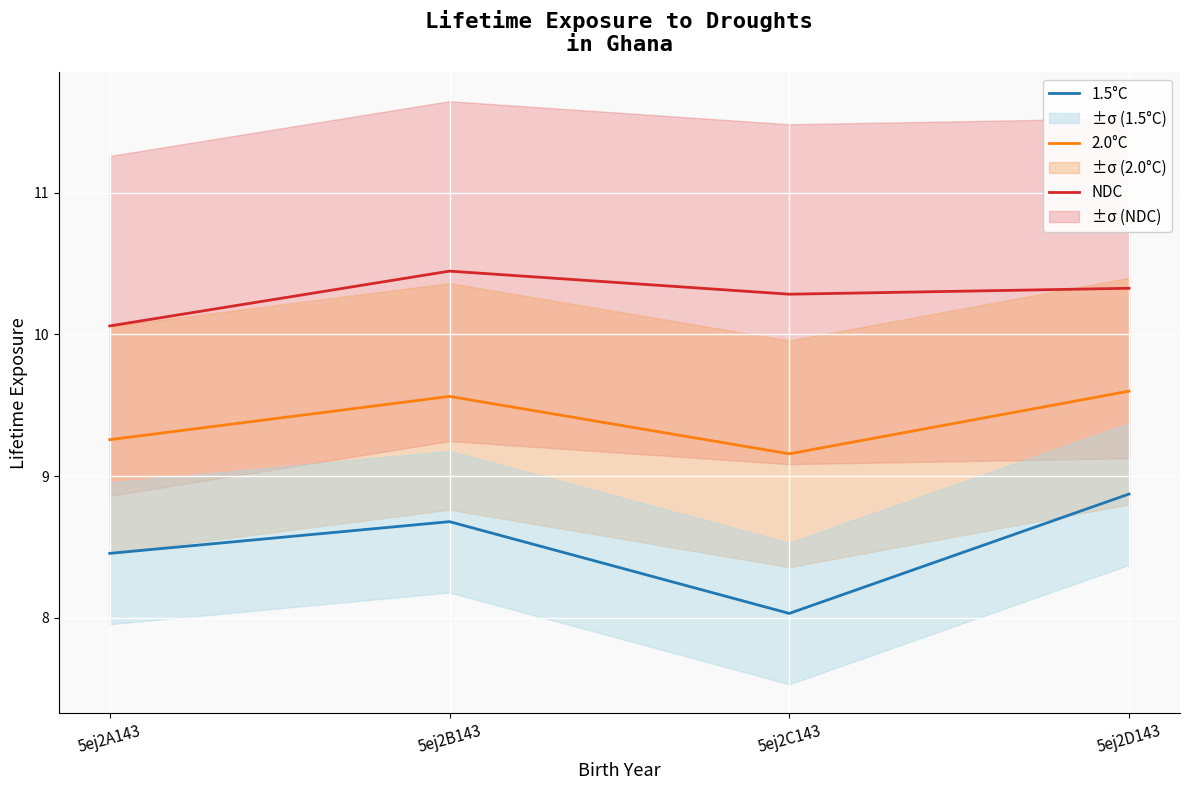

True or false: 2.0°C and 1.5°C cross at least once.

False